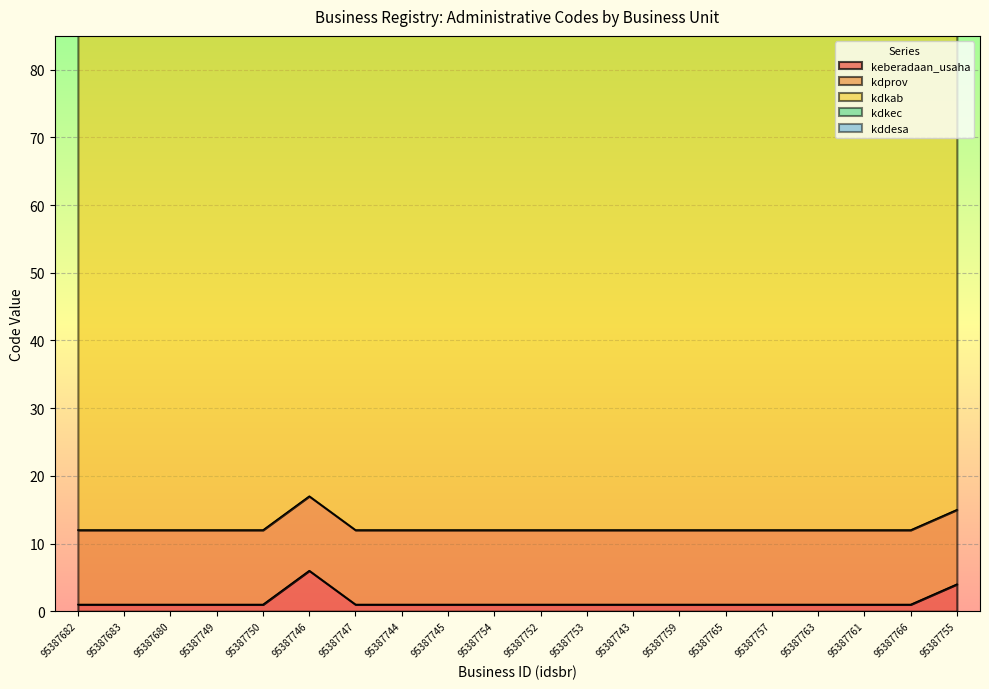

What is the label of the 13th point from the left?

95387743